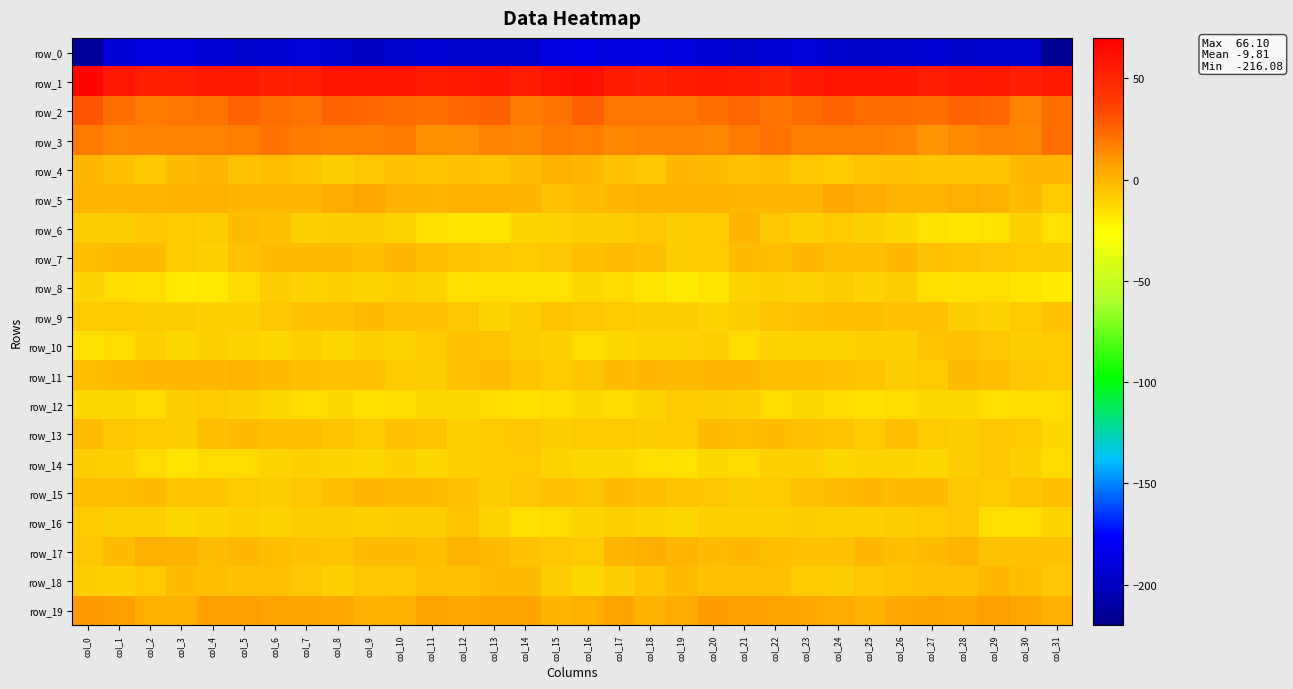

Is the value of row_19 at col_30 greater than the value of row_12 at col_10?

Yes